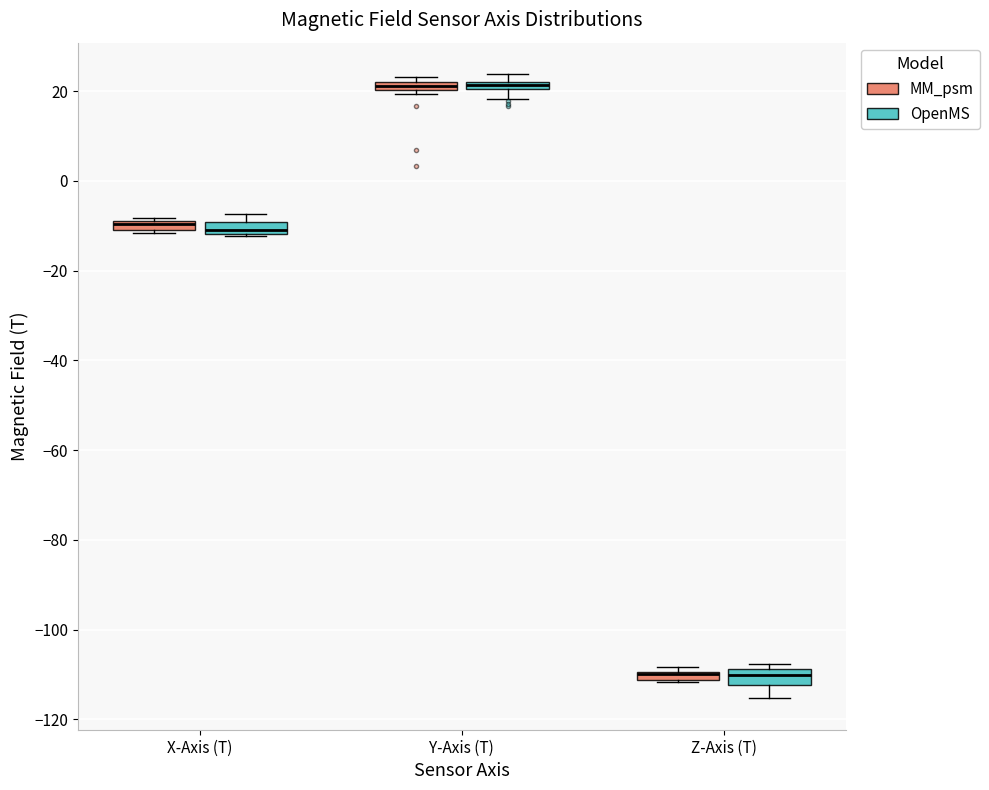

Where is the lower edge of the box for X-Axis (T) (MM_psm) on the y-axis? The values are not printed on the chart, so give them approximately, as read against the axis.

-10